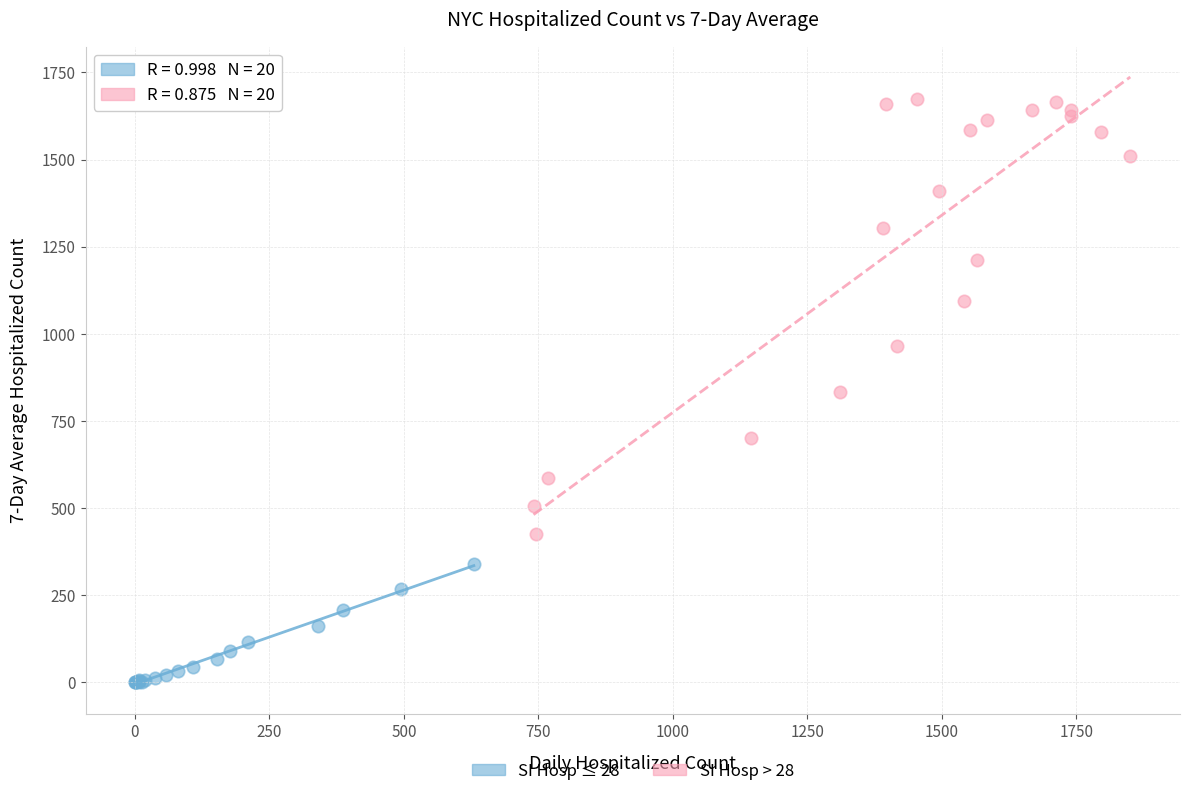

Which series contains the highest Y value?

SI Hosp > 28